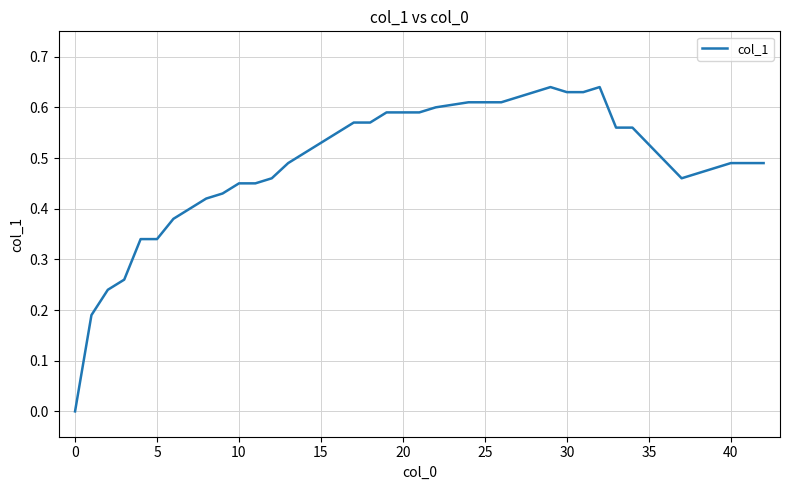

True or false: the data has more than 0 interior local peaks.

True